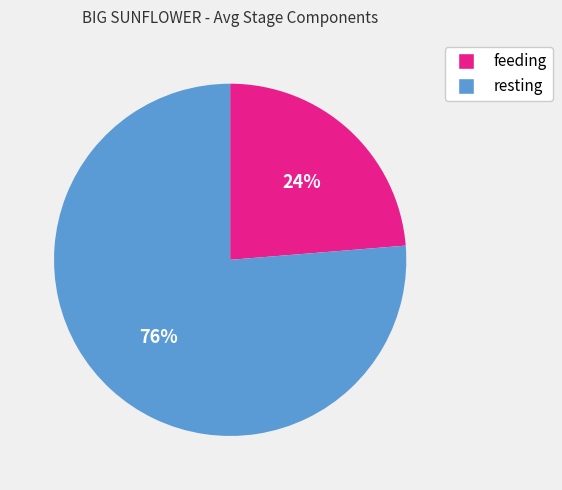

Which slice is the smallest?

feeding